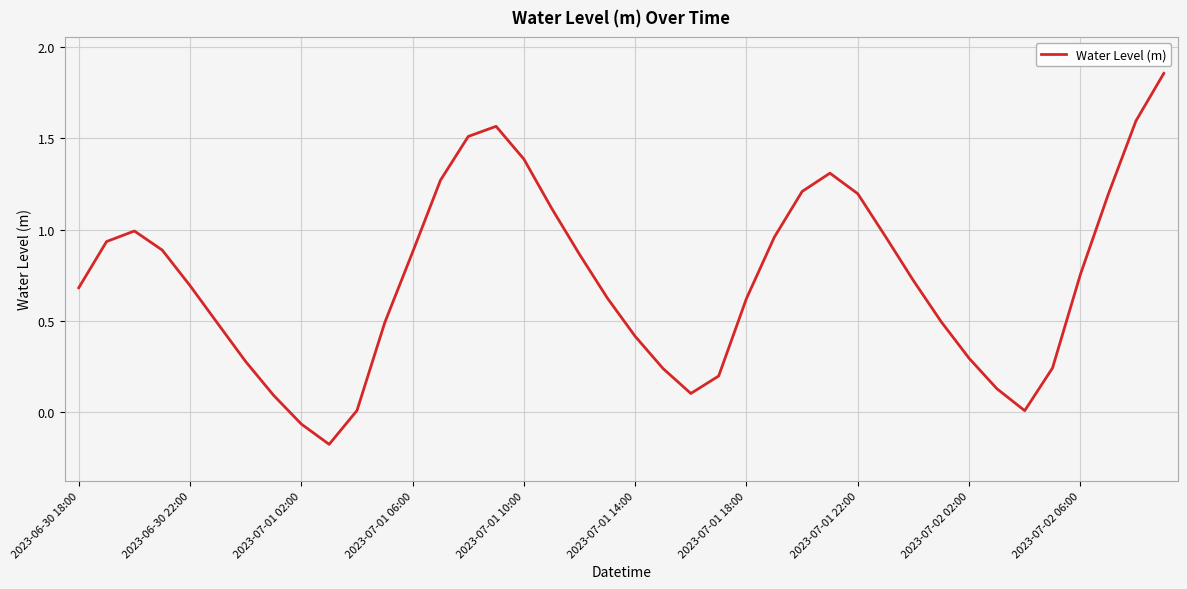

What is the sum of all values?

29.0